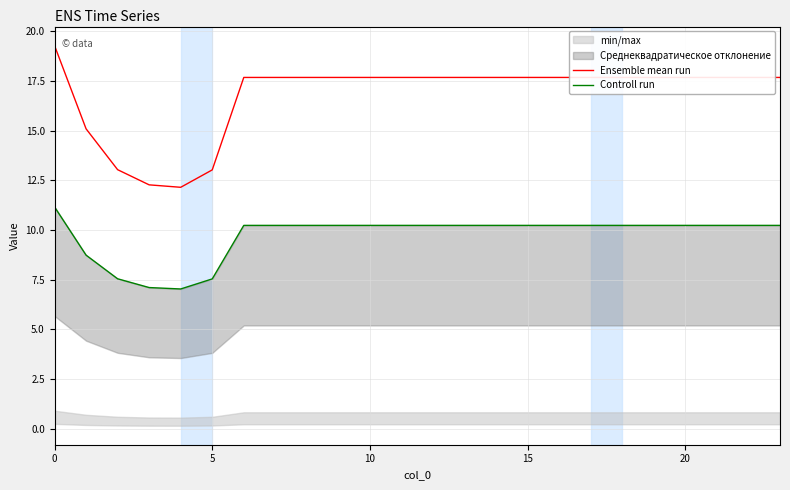

What is the label of the 4th point from the right?

20